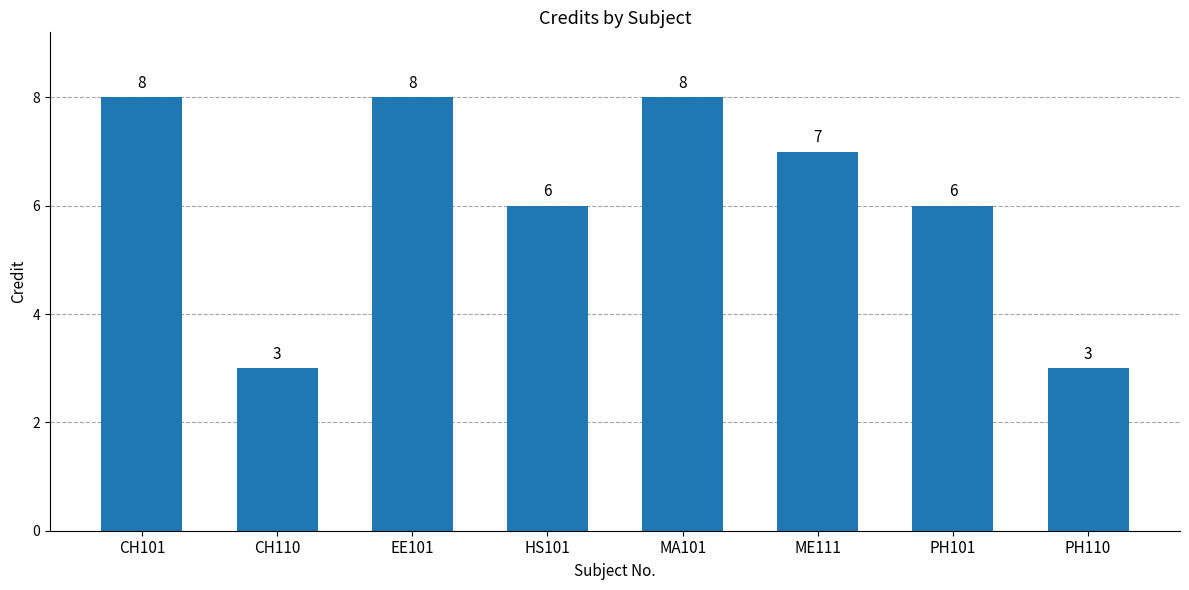

How many values are below 7?

4